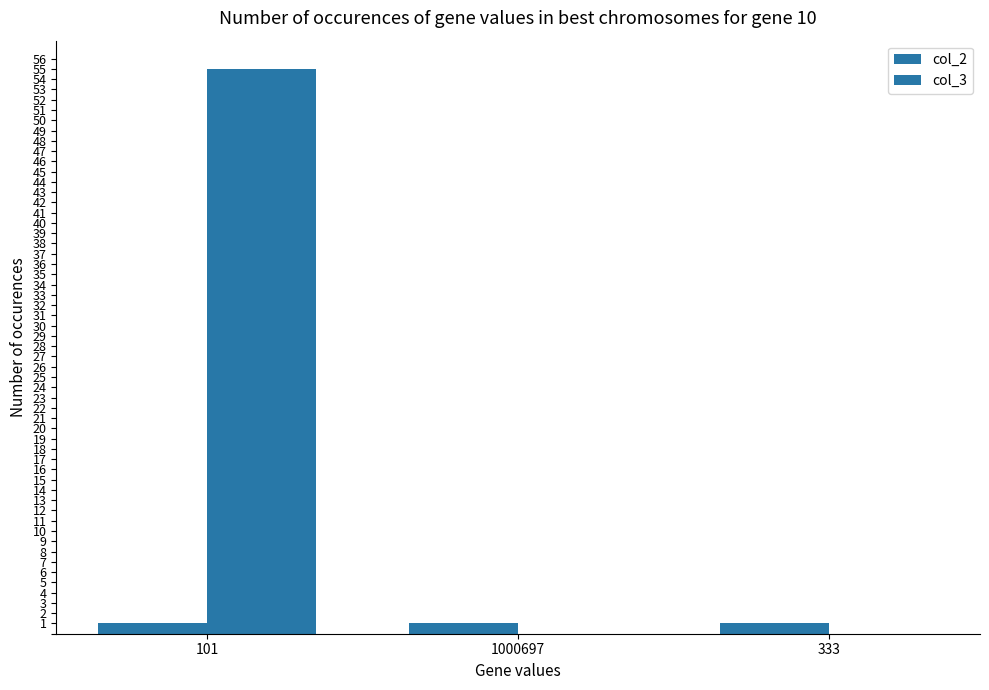

What is the value of the col_2 bar at the 3rd from the left?

1